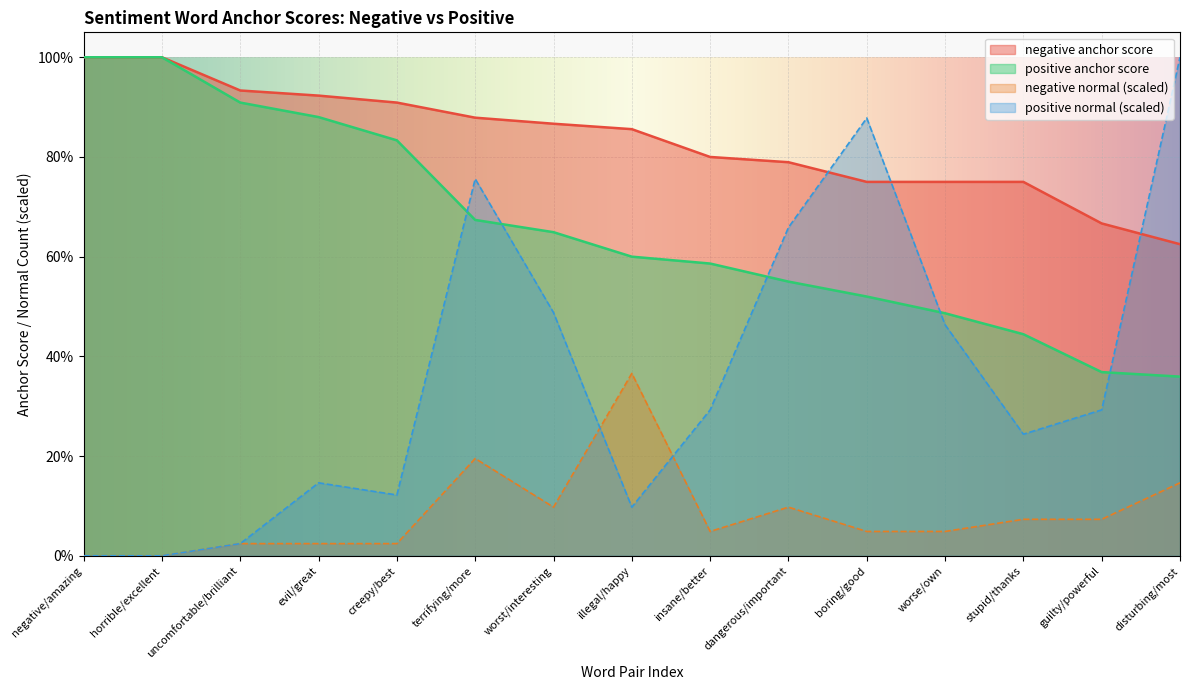

What is the label of the 9th point from the left?

insane/better